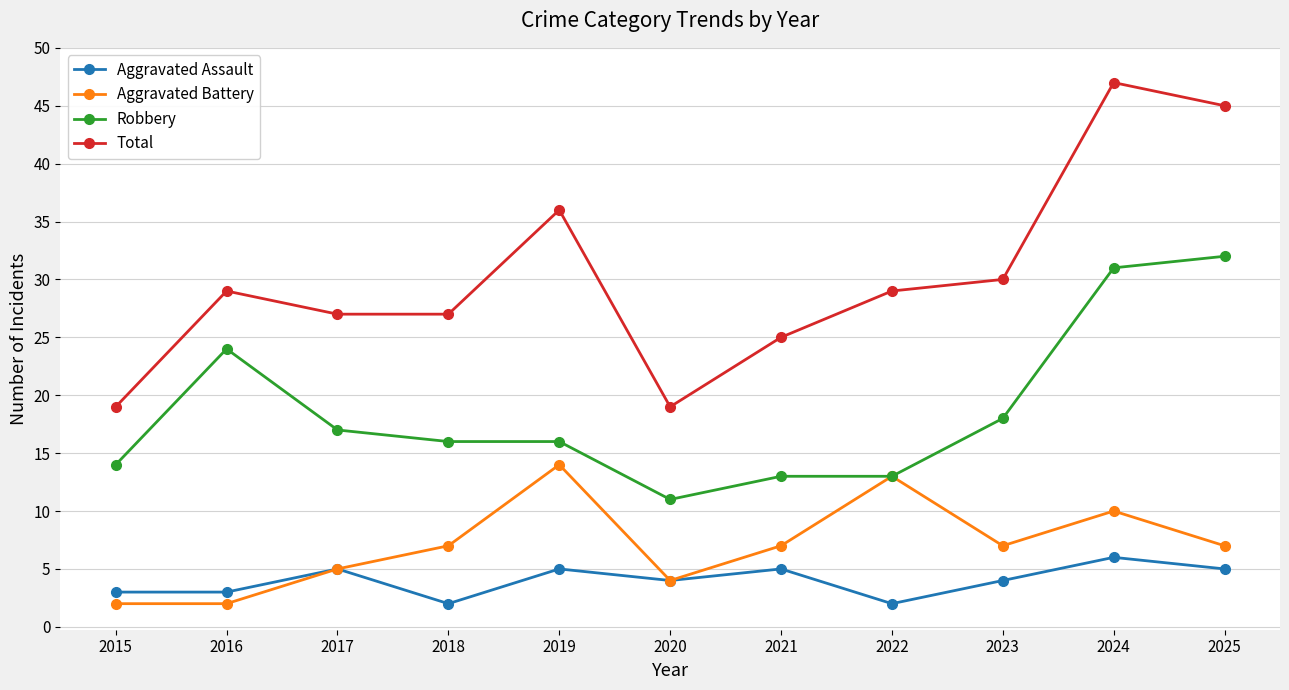

How many lines are shown in the chart?

4